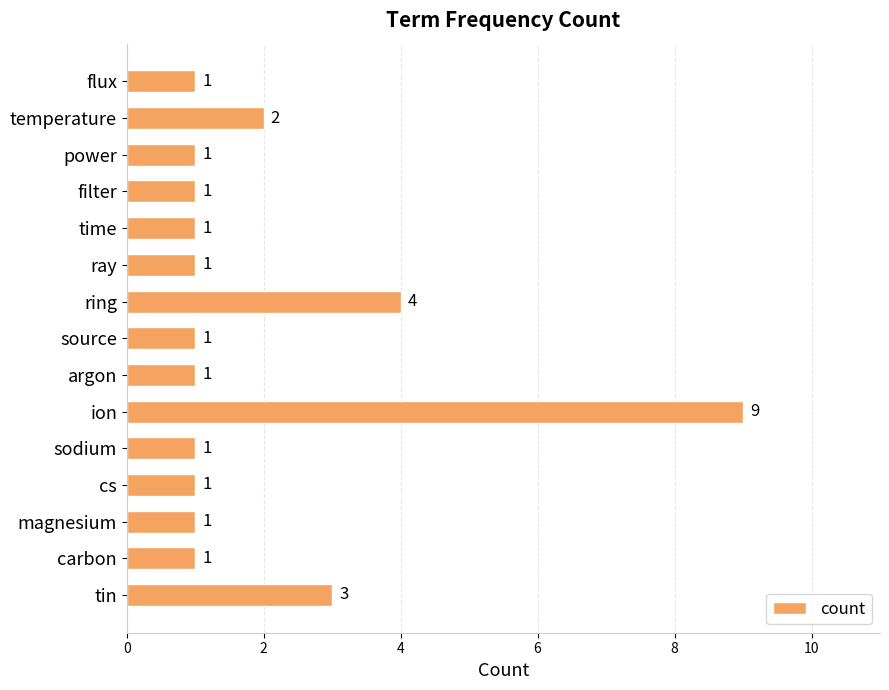

Is it true that the value at carbon is 2?

False